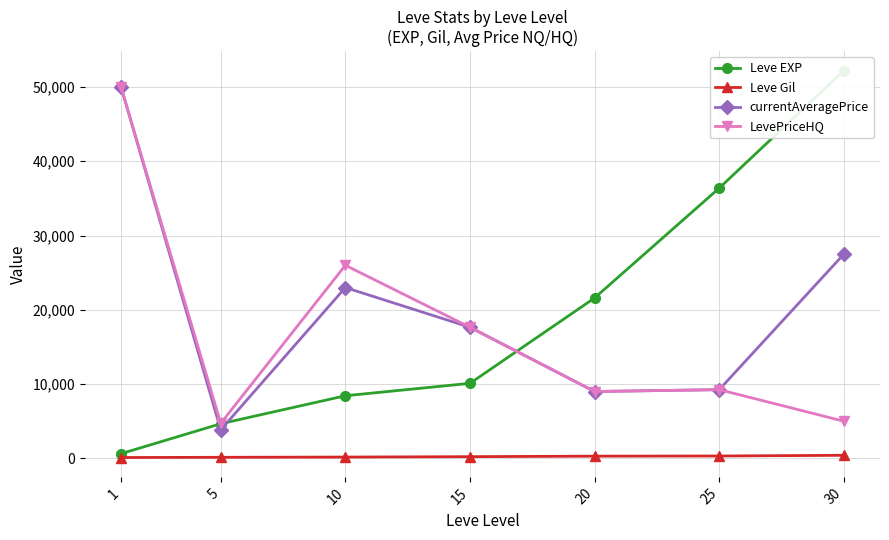

How many values in the currentAveragePrice series exceed 17649?

3